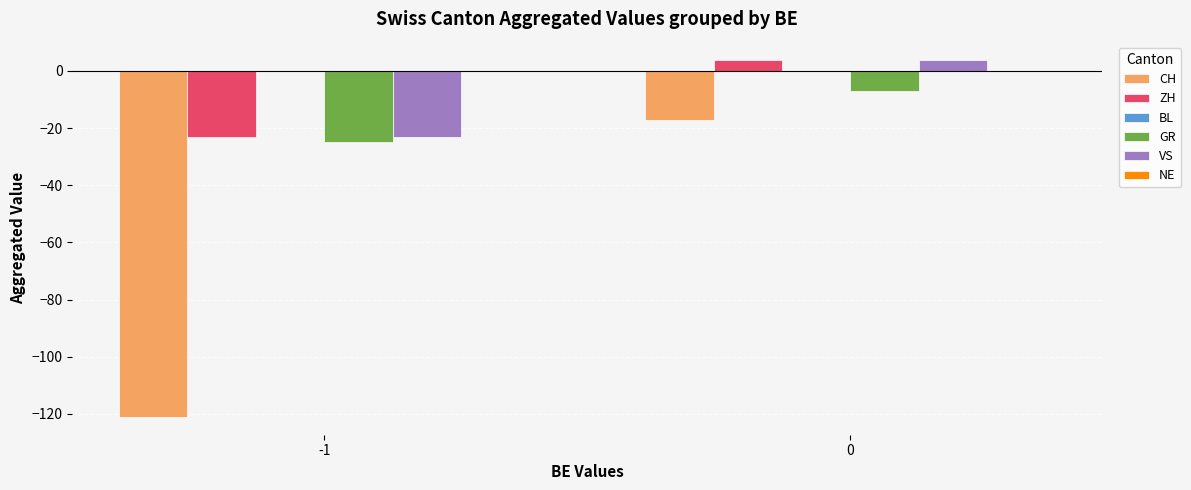

List the labels in order of VS value, largest first.

0, -1